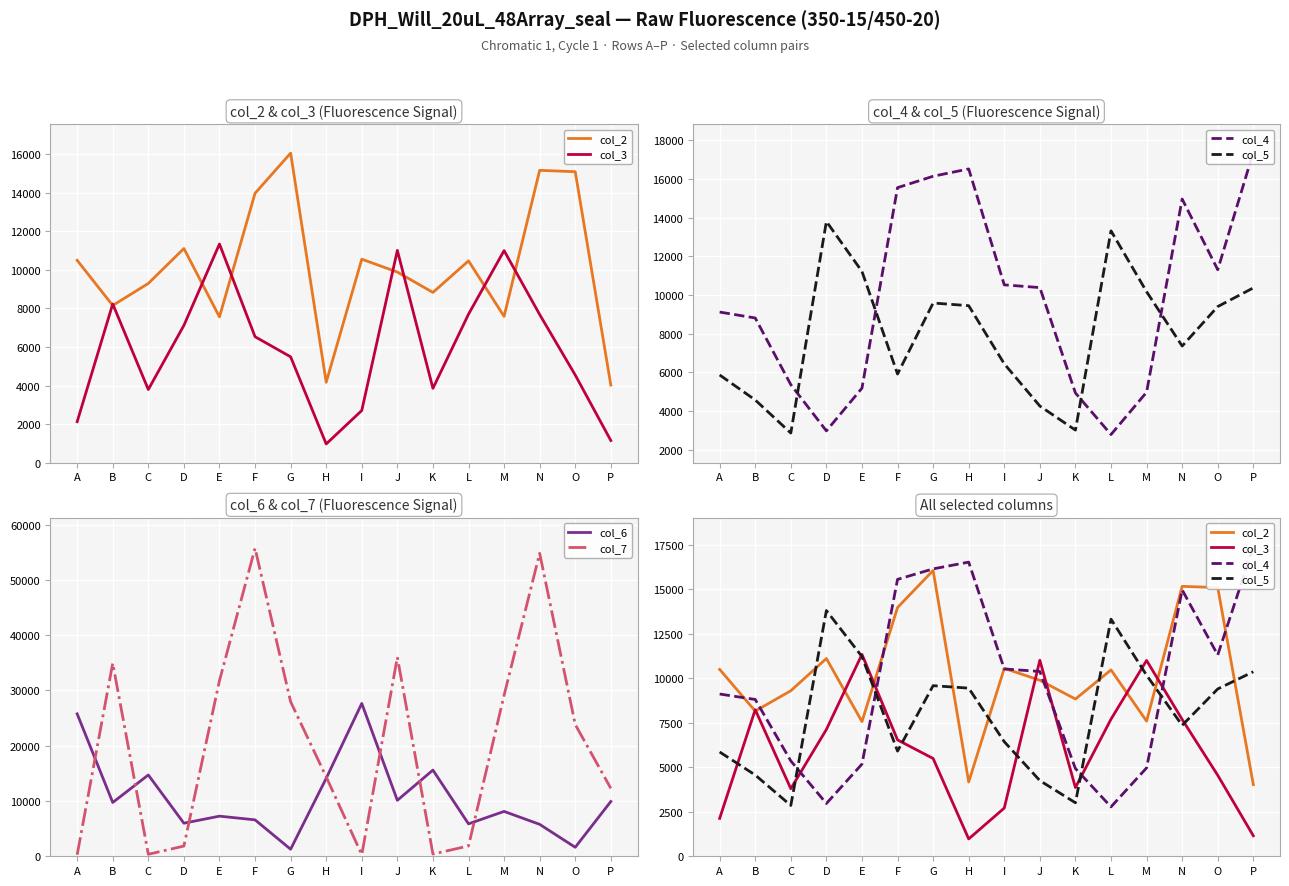

The col_2 series shows 5987 at H. True or false?

False